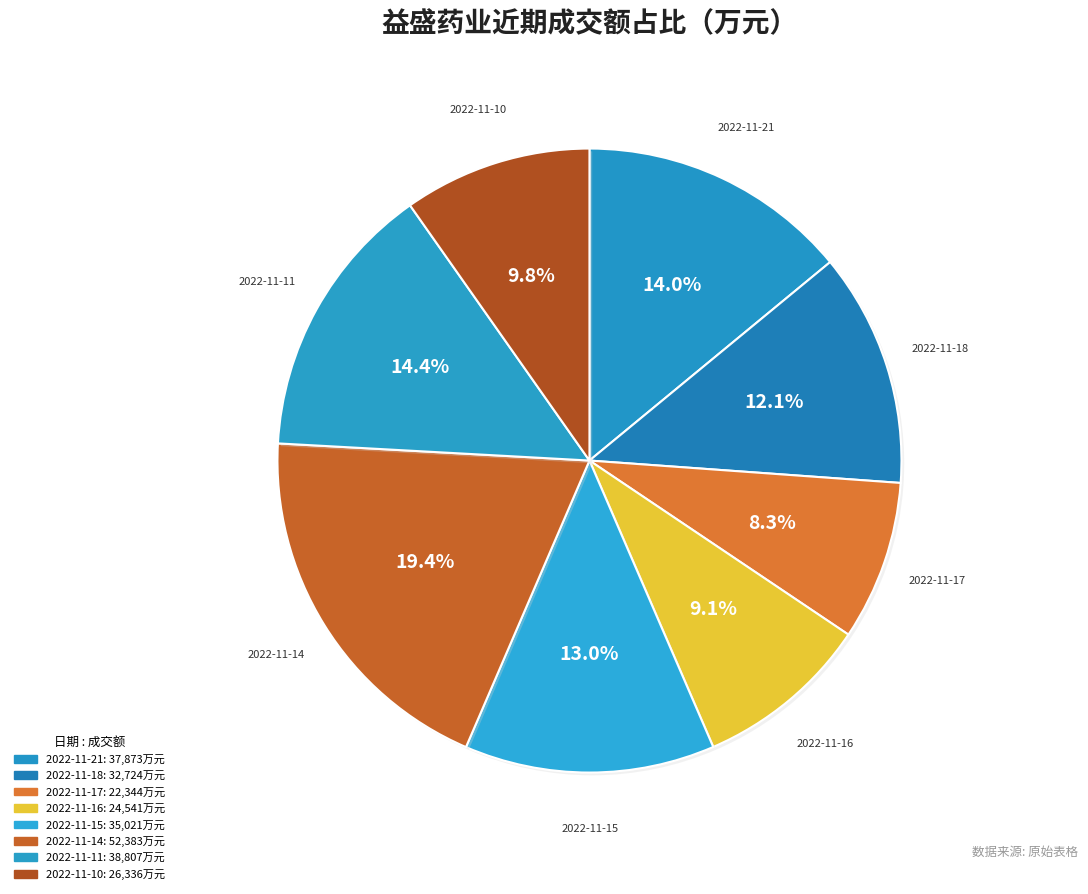

How many segments does this pie chart have?

8